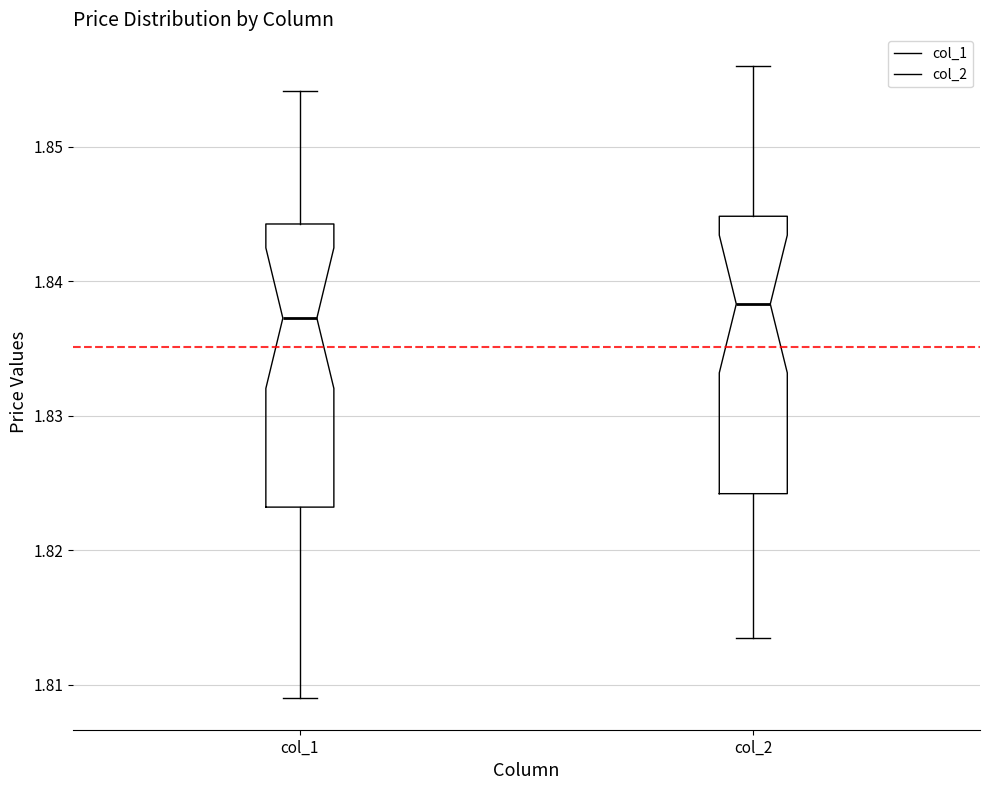

Reading left to right, read every box against the y-axis: the position of its median line, the range the box covers, and the ends of its whiskers. The values are not printed on the chart, so give them approximately, as read against the axis.

col_1: median 1.837, box 1.823 to 1.844, whiskers 1.809 to 1.854
col_2: median 1.838, box 1.824 to 1.845, whiskers 1.814 to 1.856